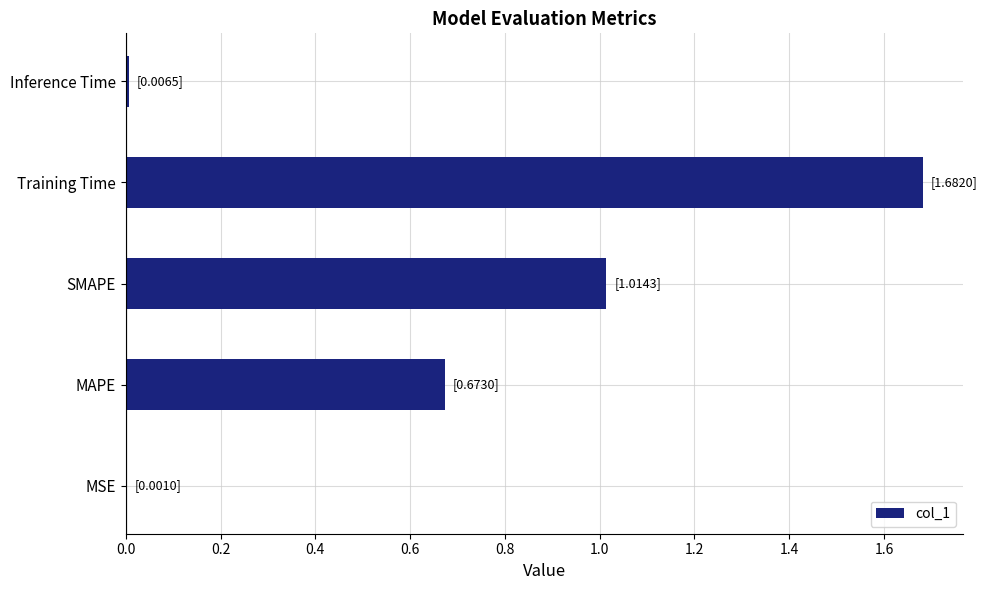

The chart shows a value of 0.3 at MAPE. True or false?

False